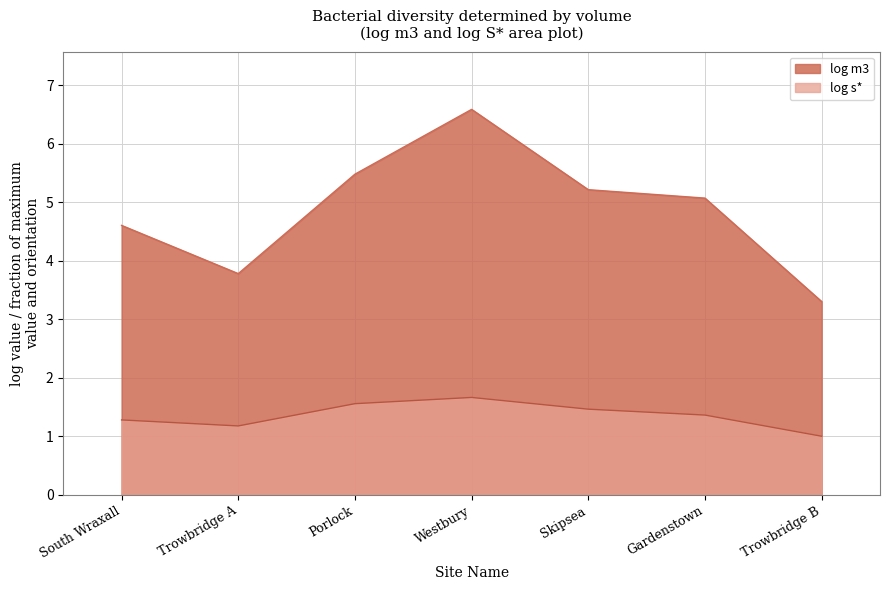

Rank the series at Porlock from lowest to highest value.

log s*, log m3